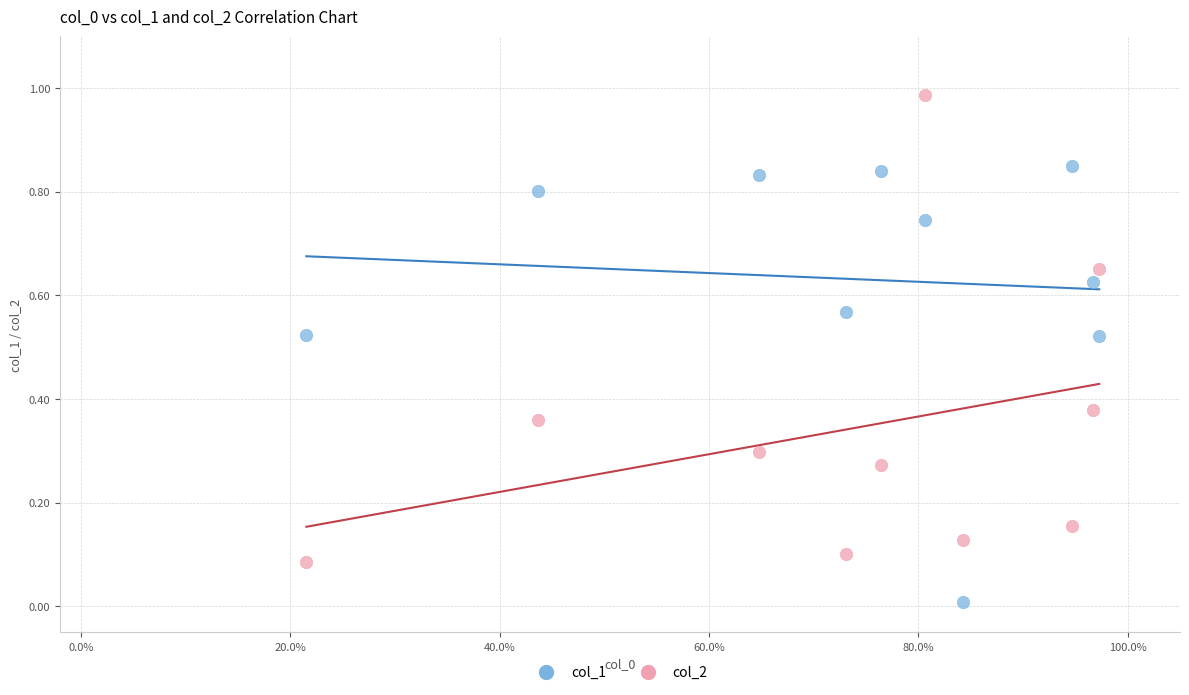

Which series contains the lowest Y value?

col_1